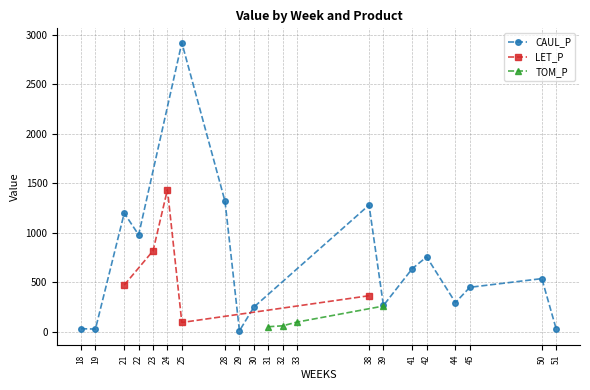

How many interior local peaks does the CAUL_P series have?

5